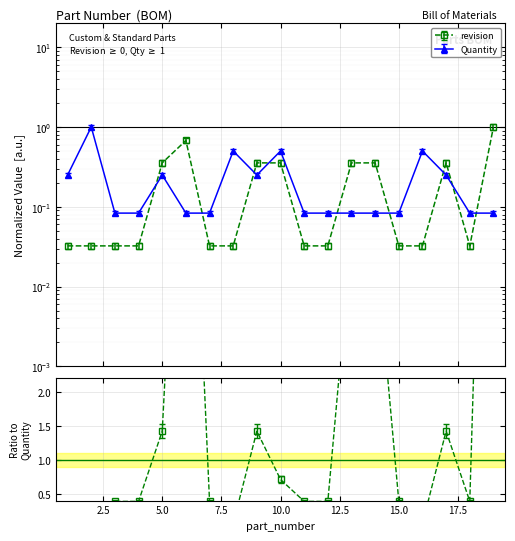

What value does the Quantity series have at 19?

0.1